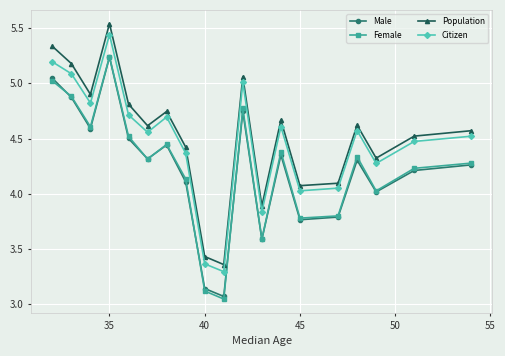

True or false: Citizen and Male cross at least once.

False